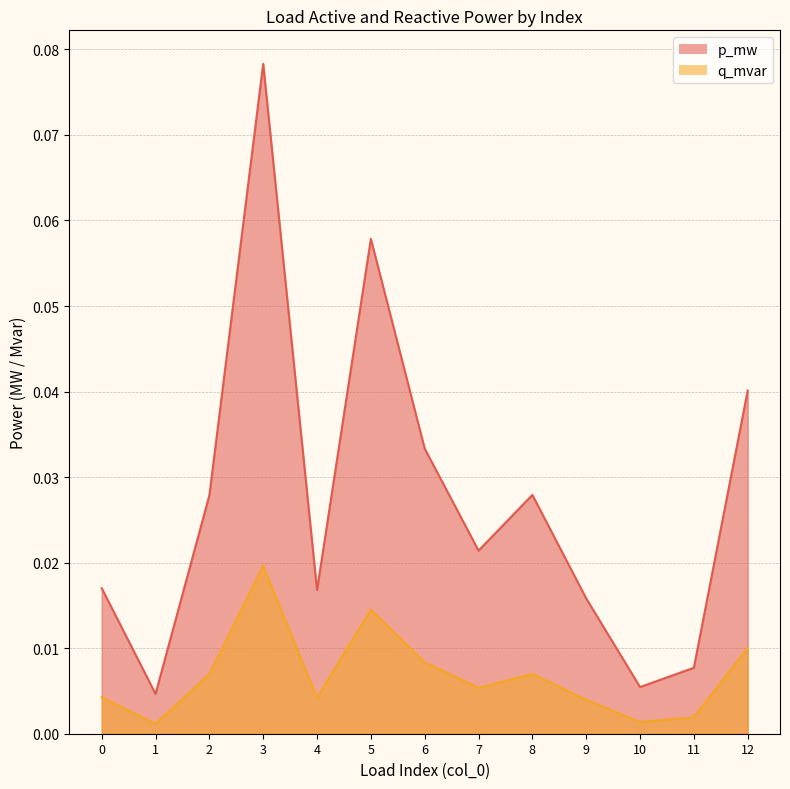

At which category does p_mw reach its first local valley?

1